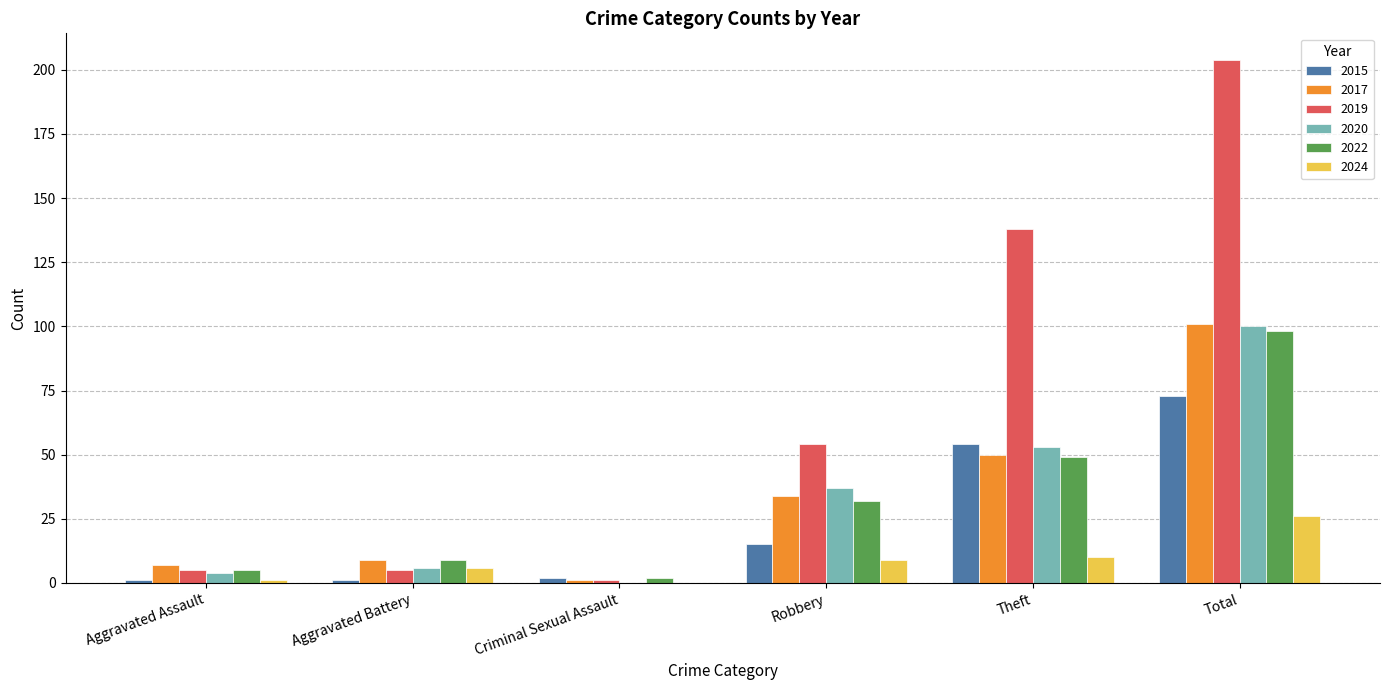

Which label corresponds to the largest value in the chart?

Total